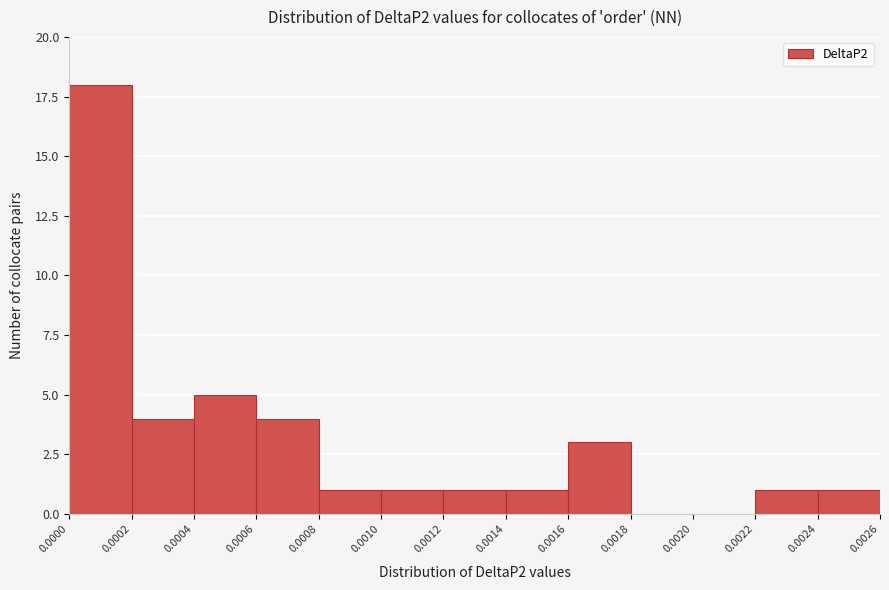

Reading left to right, list every bar in this chart as the range it spans on the x-axis followed by its height. The values are not printed on the chart, so give them approximately, as read against the axis.

0.0000 to 0.0002: 18
0.0002 to 0.0004: 4
0.0004 to 0.0006: 5
0.0006 to 0.0008: 4
0.0008 to 0.0010: 1
0.0010 to 0.0012: 1
0.0012 to 0.0014: 1
0.0014 to 0.0016: 1
0.0016 to 0.0018: 3
0.0018 to 0.0020: 0
0.0020 to 0.0022: 0
0.0022 to 0.0024: 1
0.0024 to 0.0026: 1